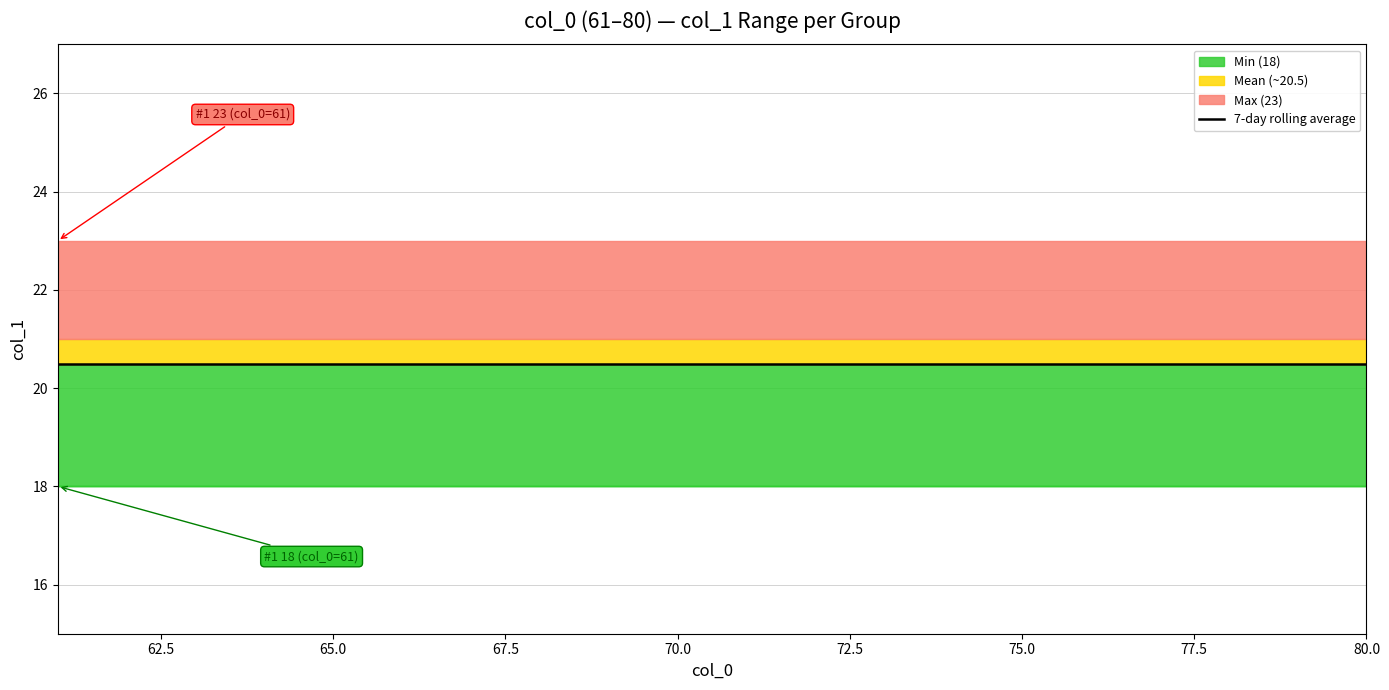

What is the maximum value shown in the chart?

23